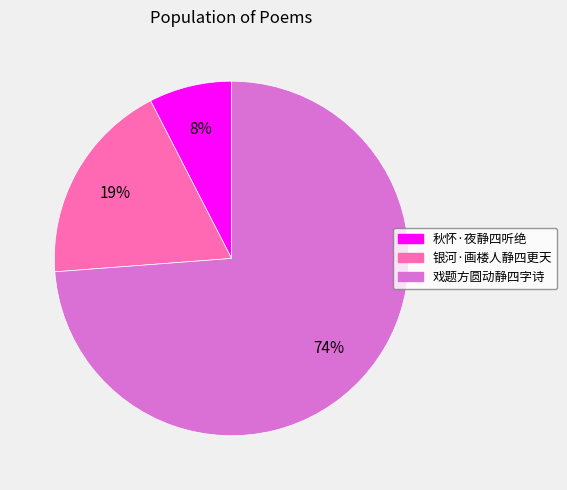

Count the number of slices in the pie.

3